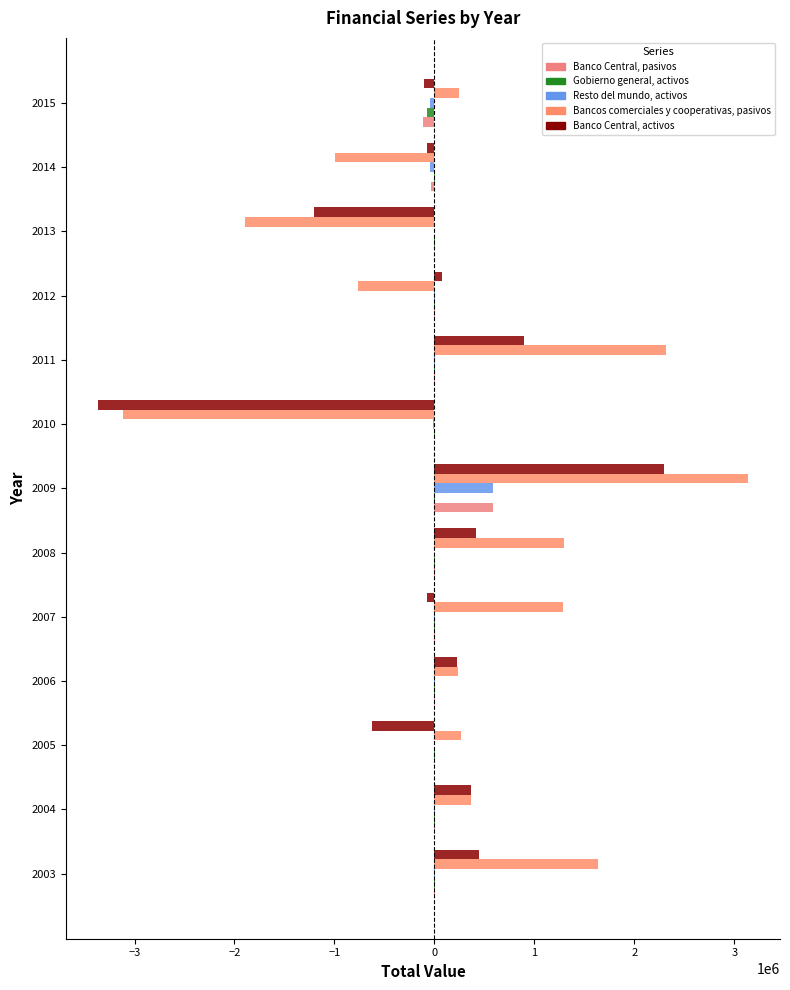

How many data points does each series have?

13